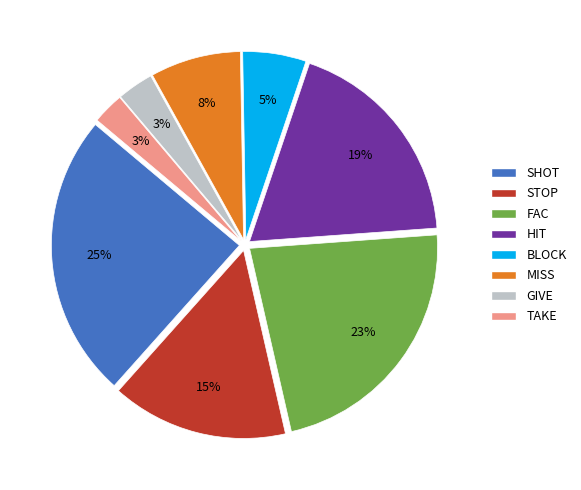

To the nearest percent, what is the average slice percentage?

12%